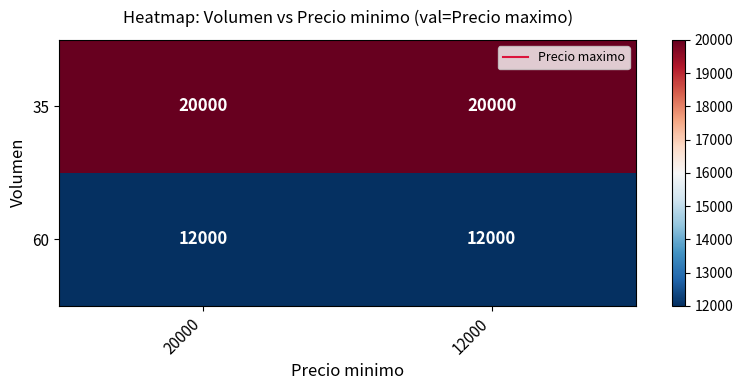

Rank the series at 20000 from highest to lowest value.

35, 60